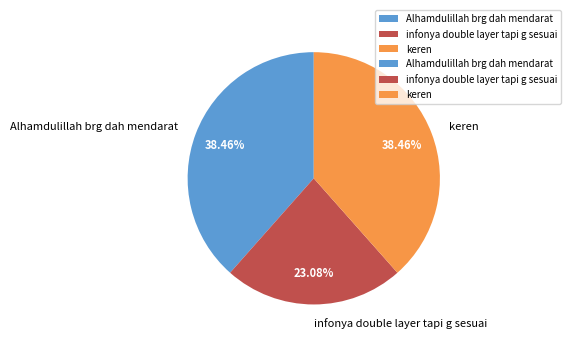

Combined, do keren and Alhamdulillah brg dah mendarat account for over 50%?

Yes